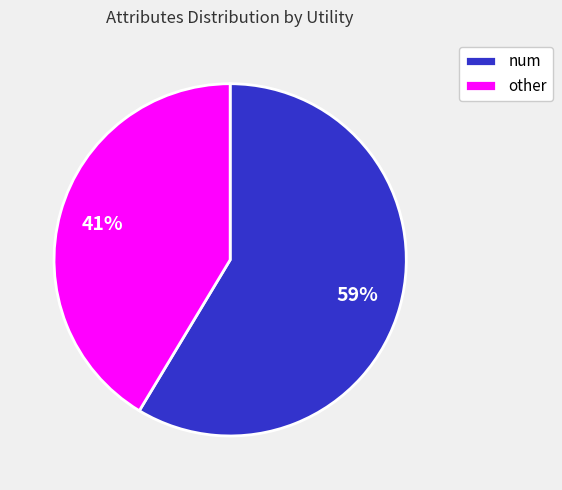

Is the sum of other and num greater than half?

Yes